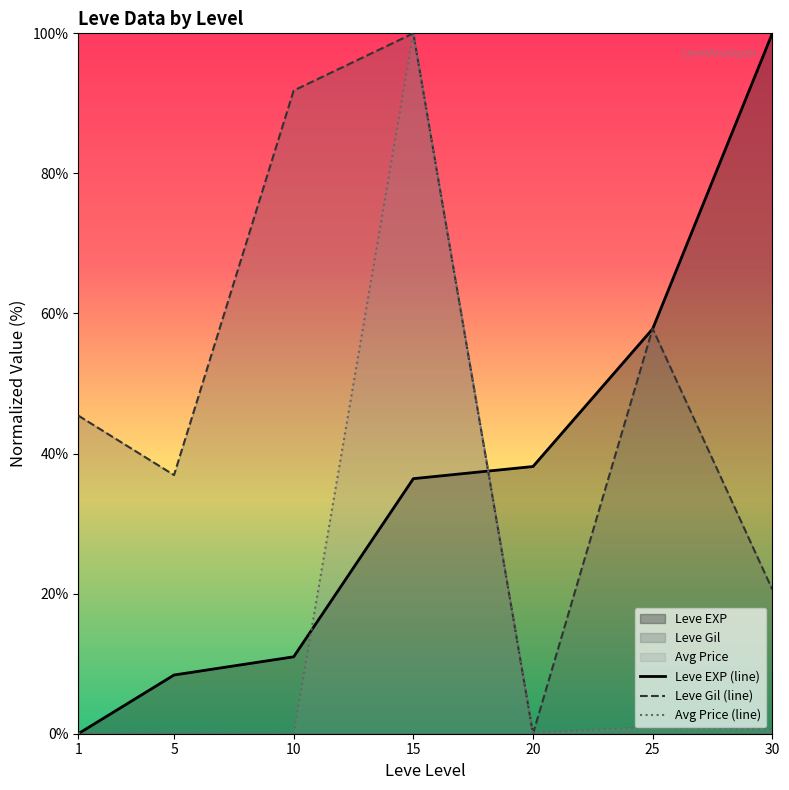

Reading left to right, extract all data points from this chart.

Leve EXP (line): 1=0.0	5=8.4	10=11.0	15=36.4	20=38.2	25=57.8	30=100.0
Leve Gil (line): 1=45.4	5=36.9	10=91.8	15=100.0	20=0.0	25=57.8	30=20.6
Avg Price (line): 1=0.0	5=0.0	10=0.0	15=100.0	20=0.2	25=1.0	30=0.6